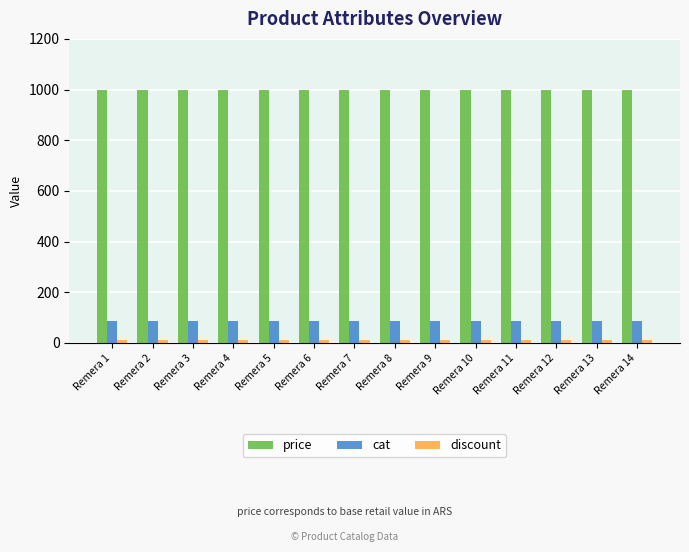

Count the number of data series in this chart.

3